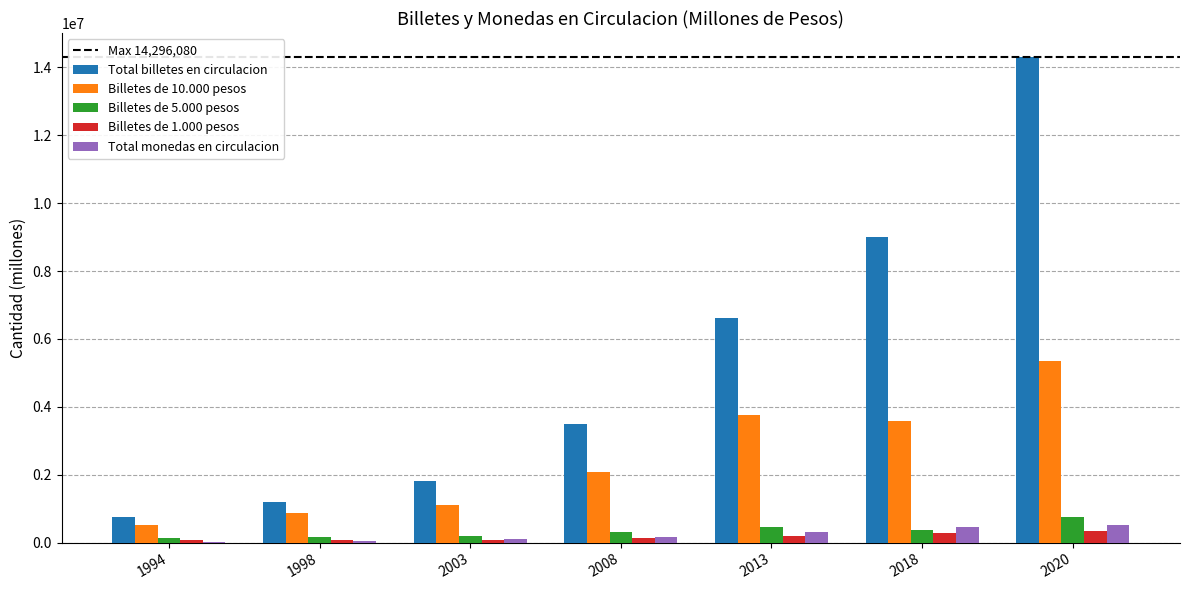

What is the spread (max minus min) of values at 2013?

6425065